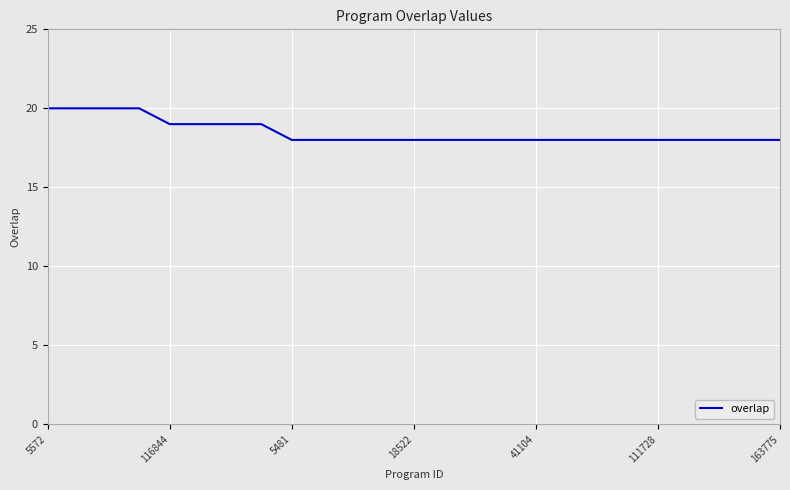

What is the greatest value displayed?

20